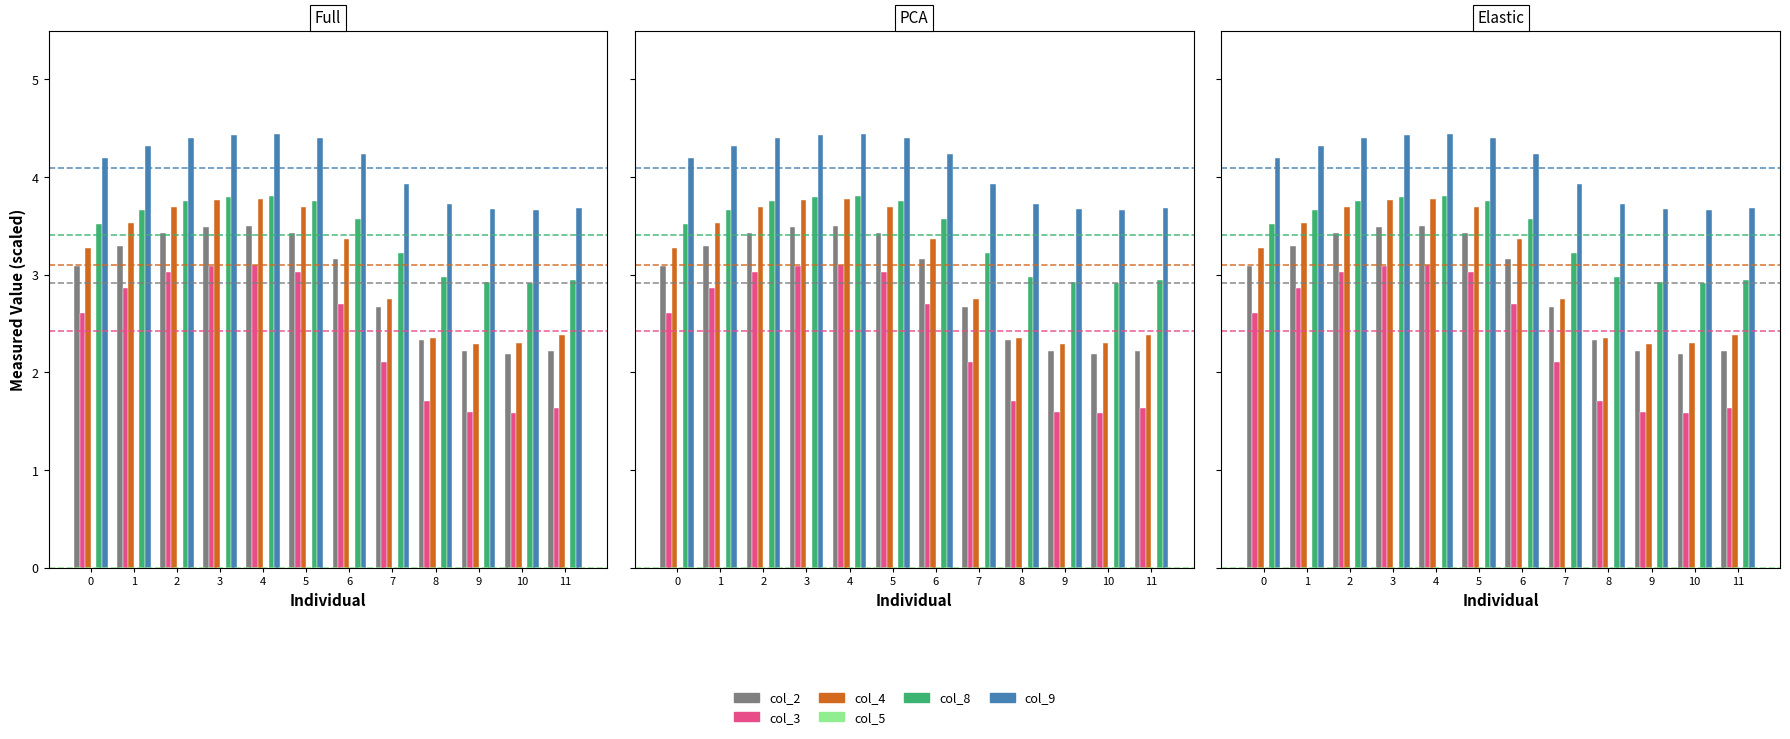

What is the value of the col_8 bar at the 2nd from the left?

3.7